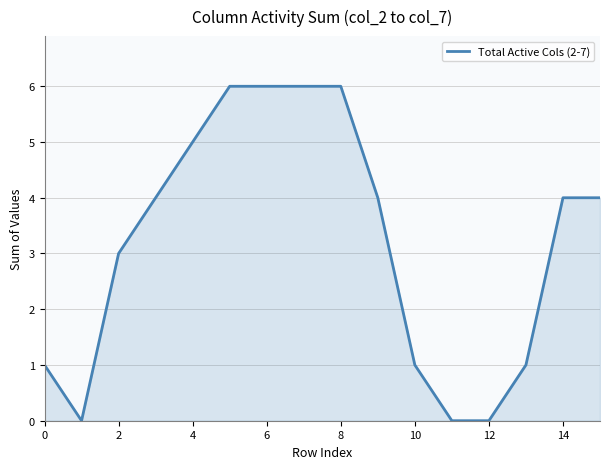

Does the chart display data point markers on the line(s)?

No